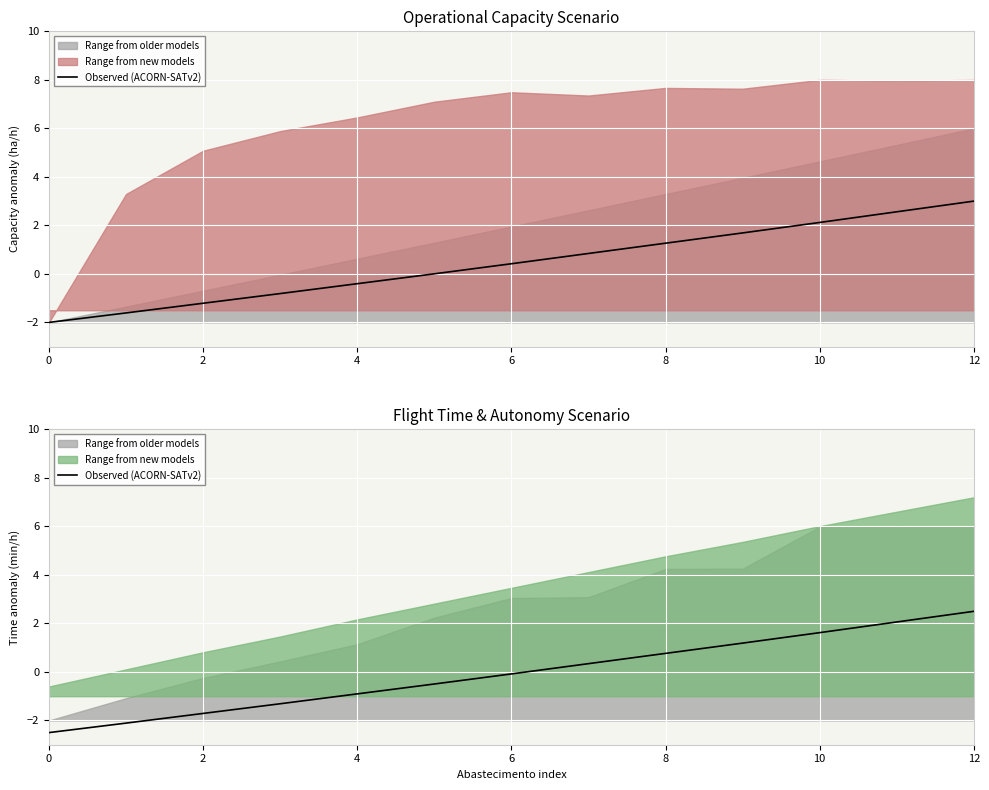

How many values are below zero?

7